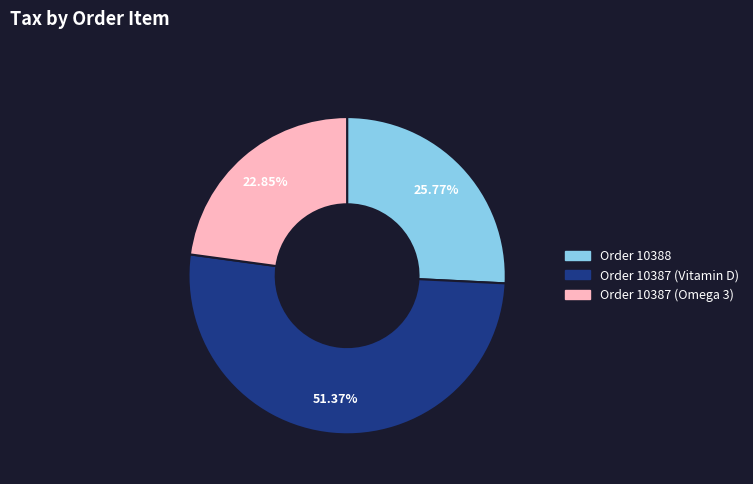

True or false: Order 10387 (Omega 3) accounts for 16% of the total.

False